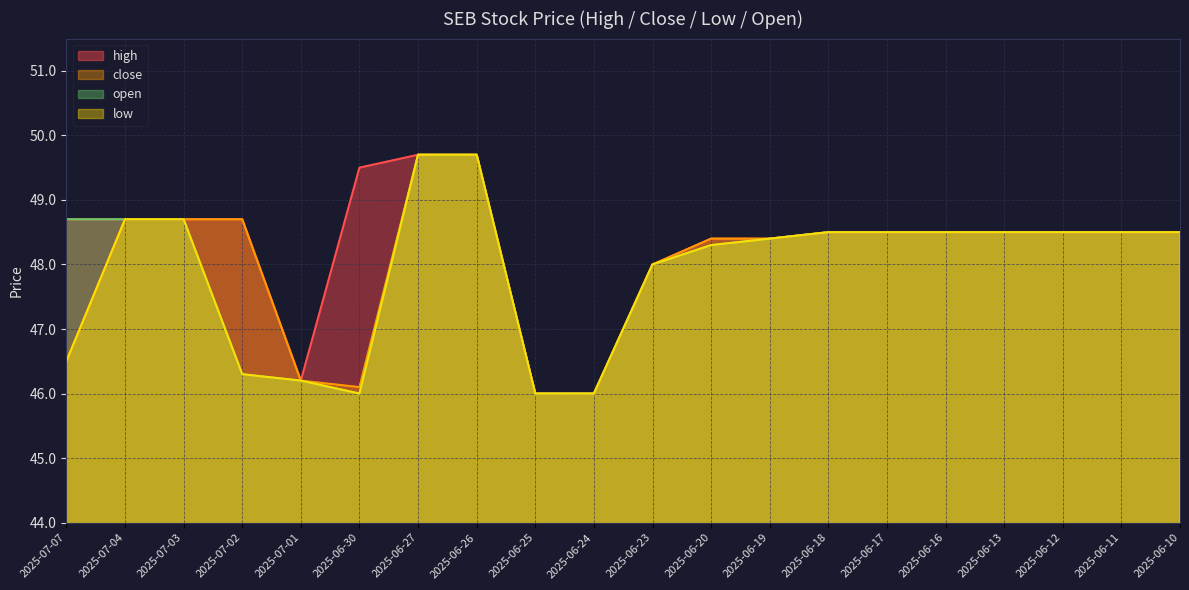

At which label does open first exceed 48?

2025-07-07